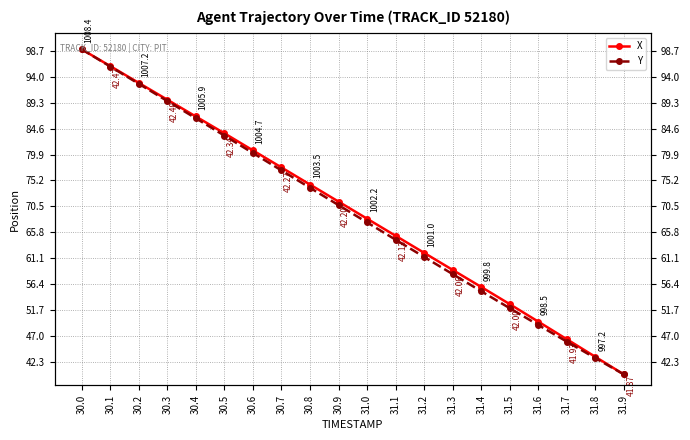

At which label is X closest to 69?

31.0